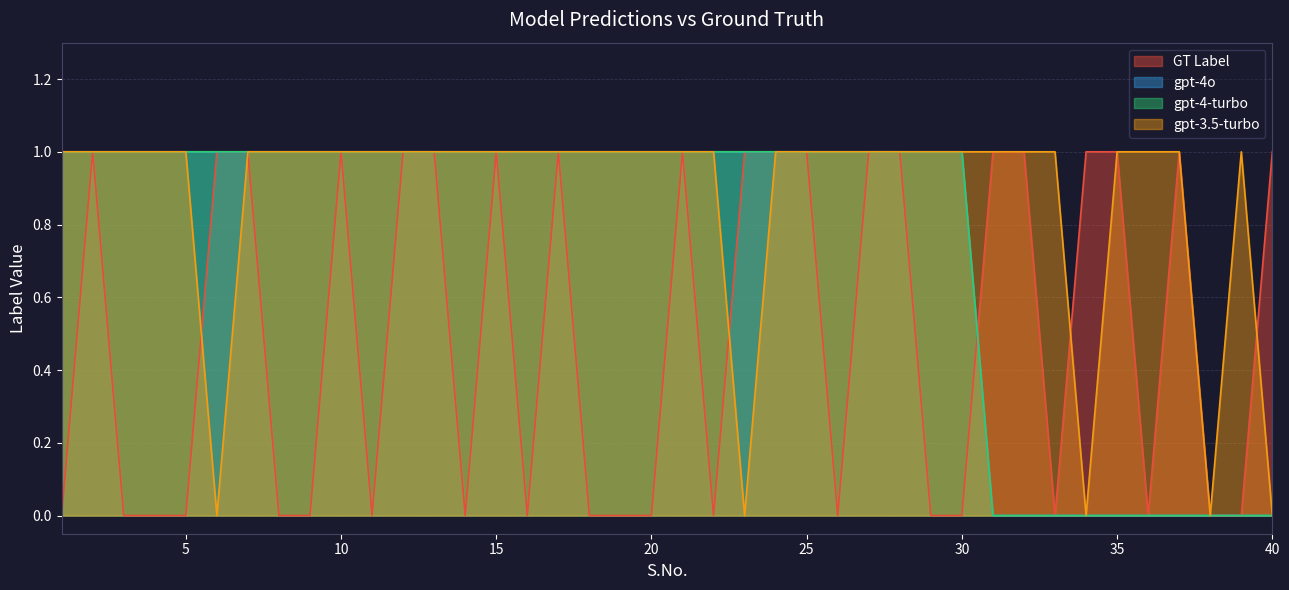

What is the average value of the gpt-4-turbo series?

1